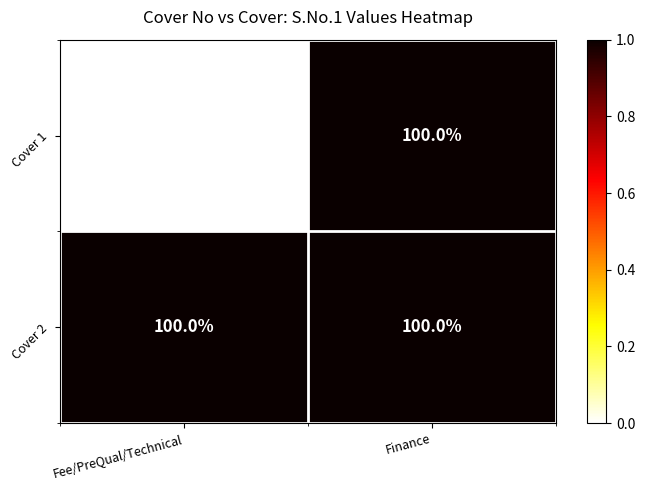

Rank the series by their average value, from highest to lowest.

Cover 2, Cover 1